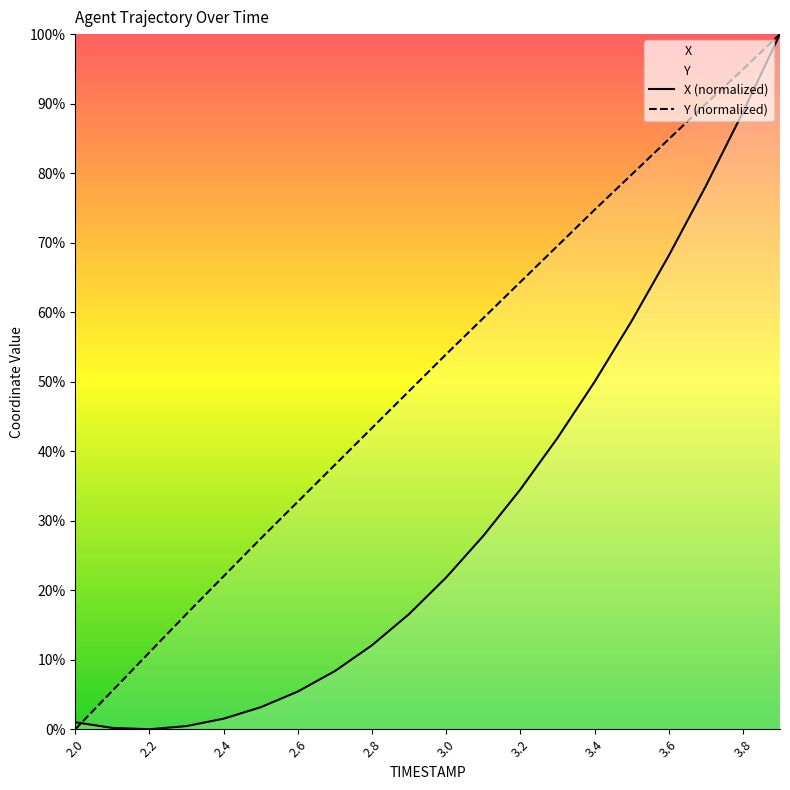

Reading left to right, extract all data points from this chart.

X: 2.0=0.0	2.1=0.0	2.2=0.0	2.3=0.0	2.4=0.0	2.5=0.0	2.6=0.1	2.7=0.1	2.8=0.1	2.9=0.2	3.0=0.2	3.1=0.3	3.2=0.3	3.3=0.4	3.4=0.5	3.5=0.6	3.6=0.7	3.7=0.8	3.8=0.9	3.9=1.0
Y: 2.0=0.0	2.1=0.1	2.2=0.1	2.3=0.2	2.4=0.2	2.5=0.3	2.6=0.3	2.7=0.4	2.8=0.4	2.9=0.5	3.0=0.5	3.1=0.6	3.2=0.6	3.3=0.7	3.4=0.7	3.5=0.8	3.6=0.8	3.7=0.9	3.8=0.9	3.9=1.0